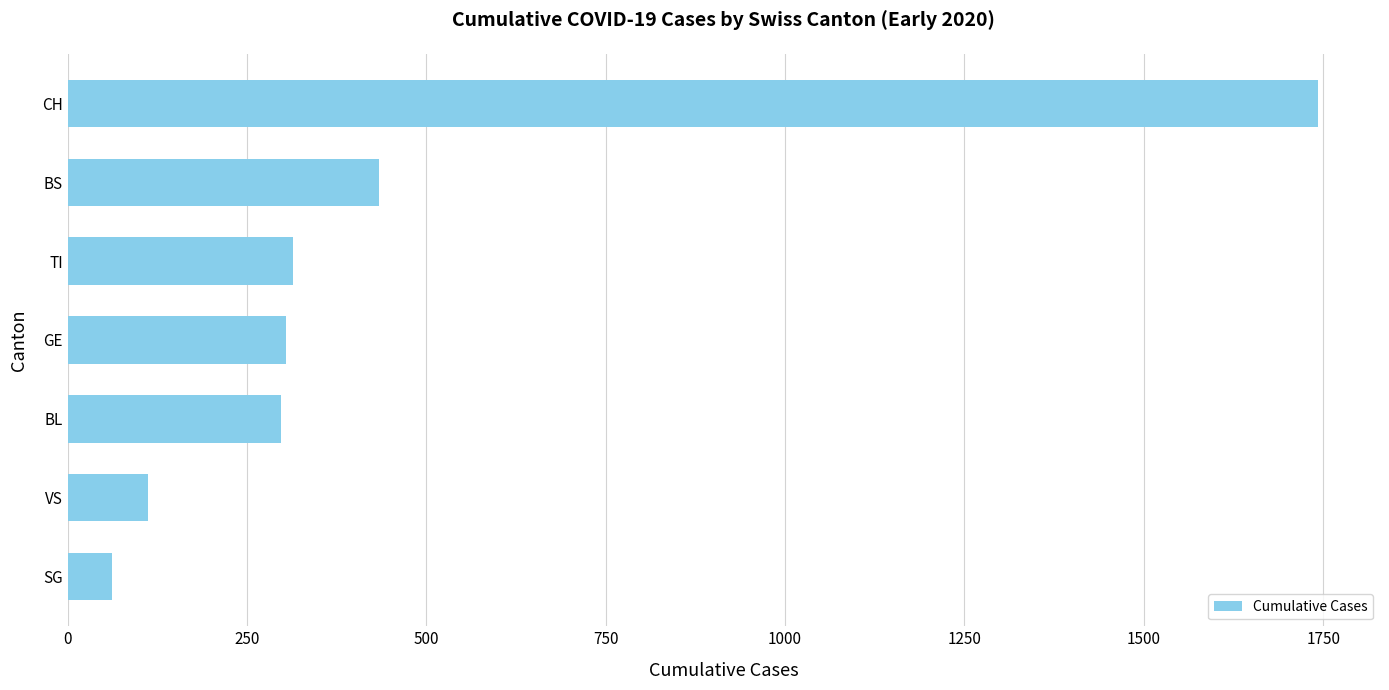

What is the change in value from BL to BS?

+136